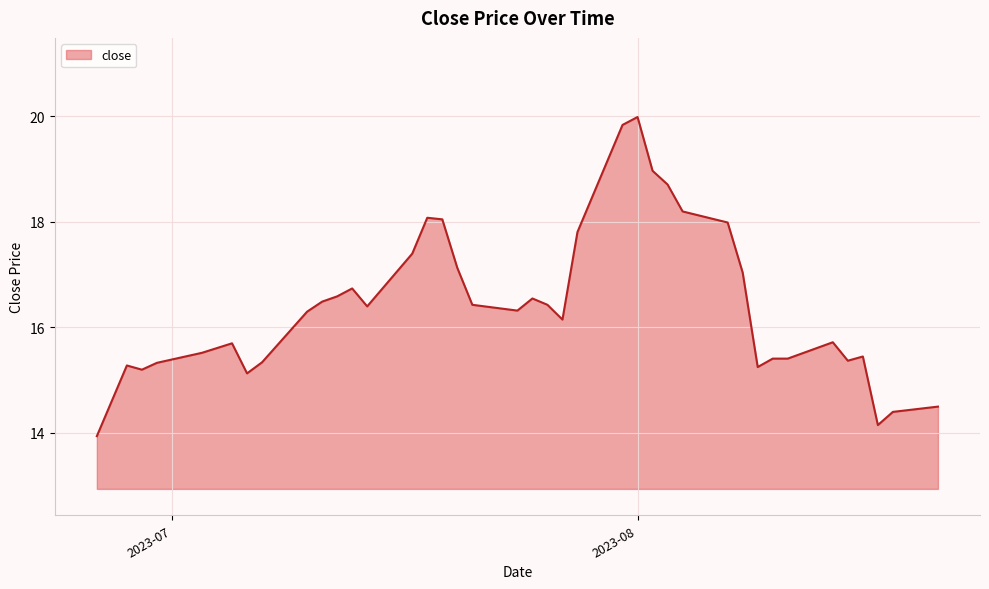

What is the maximum value shown in the chart?

20.0